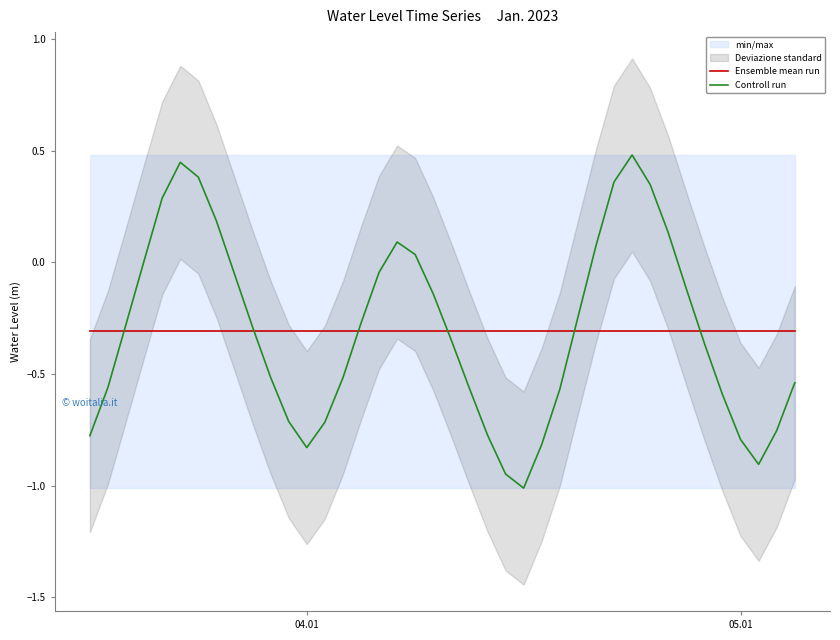

Reading left to right, list all the values displayed in this chart.

Ensemble mean run: -0.3	-0.3	-0.3	-0.3	-0.3	-0.3	-0.3	-0.3	-0.3	-0.3	-0.3	-0.3	-0.3	-0.3	-0.3	-0.3	-0.3	-0.3	-0.3	-0.3	-0.3	-0.3	-0.3	-0.3	-0.3	-0.3	-0.3	-0.3	-0.3	-0.3	-0.3	-0.3	-0.3	-0.3	-0.3	-0.3	-0.3	-0.3	-0.3	-0.3
Controll run: -0.8	-0.6	-0.3	0.0	0.3	0.4	0.4	0.2	-0.1	-0.3	-0.5	-0.7	-0.8	-0.7	-0.5	-0.3	-0.0	0.1	0.0	-0.1	-0.3	-0.6	-0.8	-0.9	-1.0	-0.8	-0.6	-0.2	0.1	0.4	0.5	0.3	0.1	-0.1	-0.4	-0.6	-0.8	-0.9	-0.8	-0.5